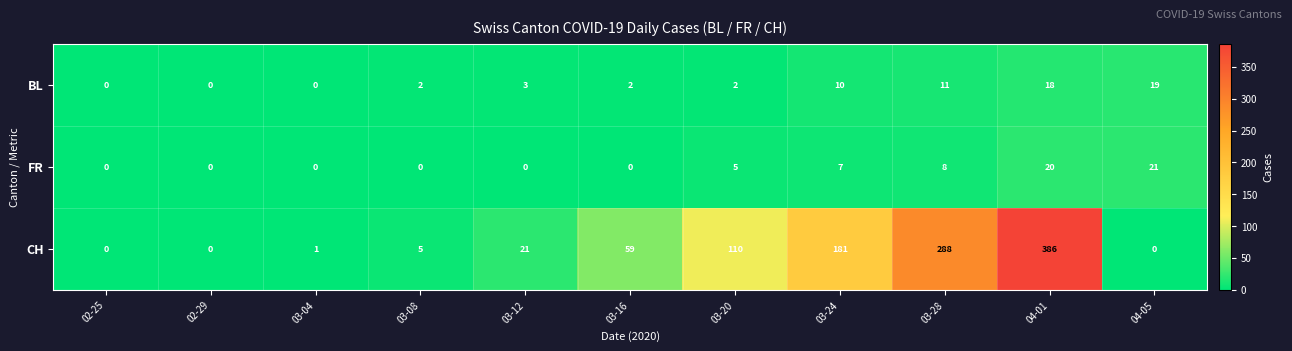

True or false: FR has a value of -7 at 03-04.

False